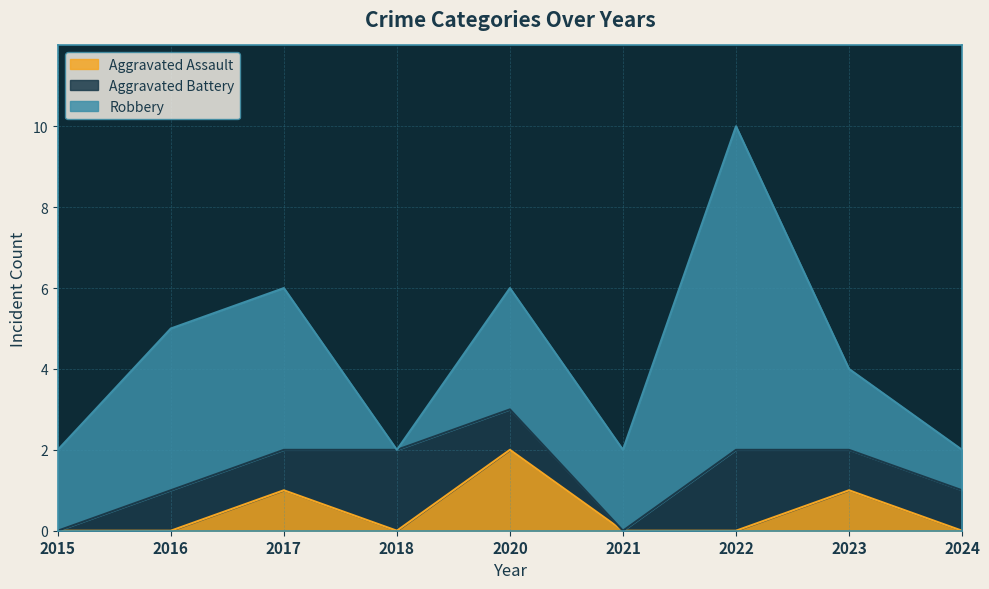

Which series has the widest spread of values?

Robbery